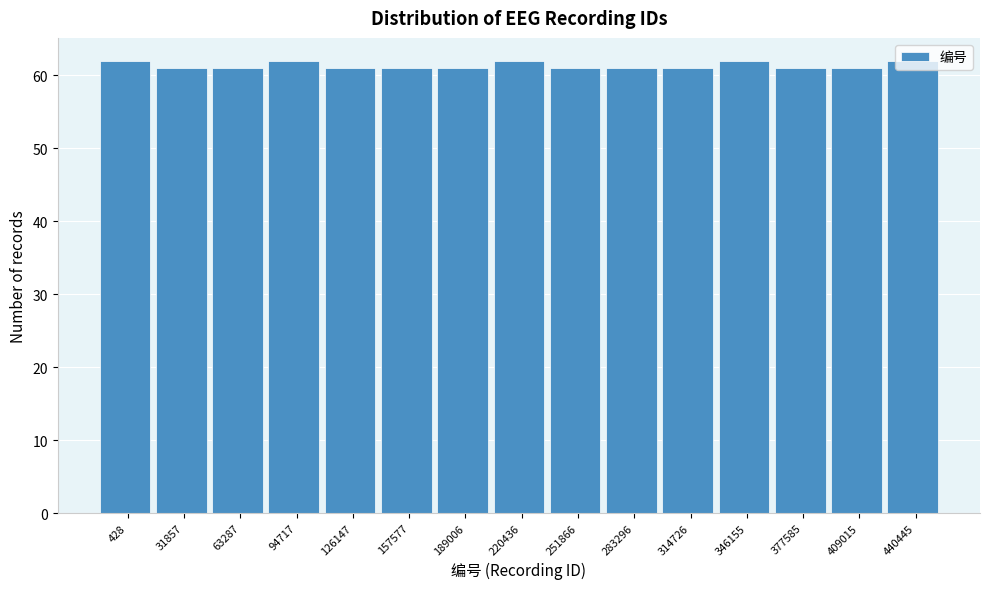

What is the sum of all values?

920